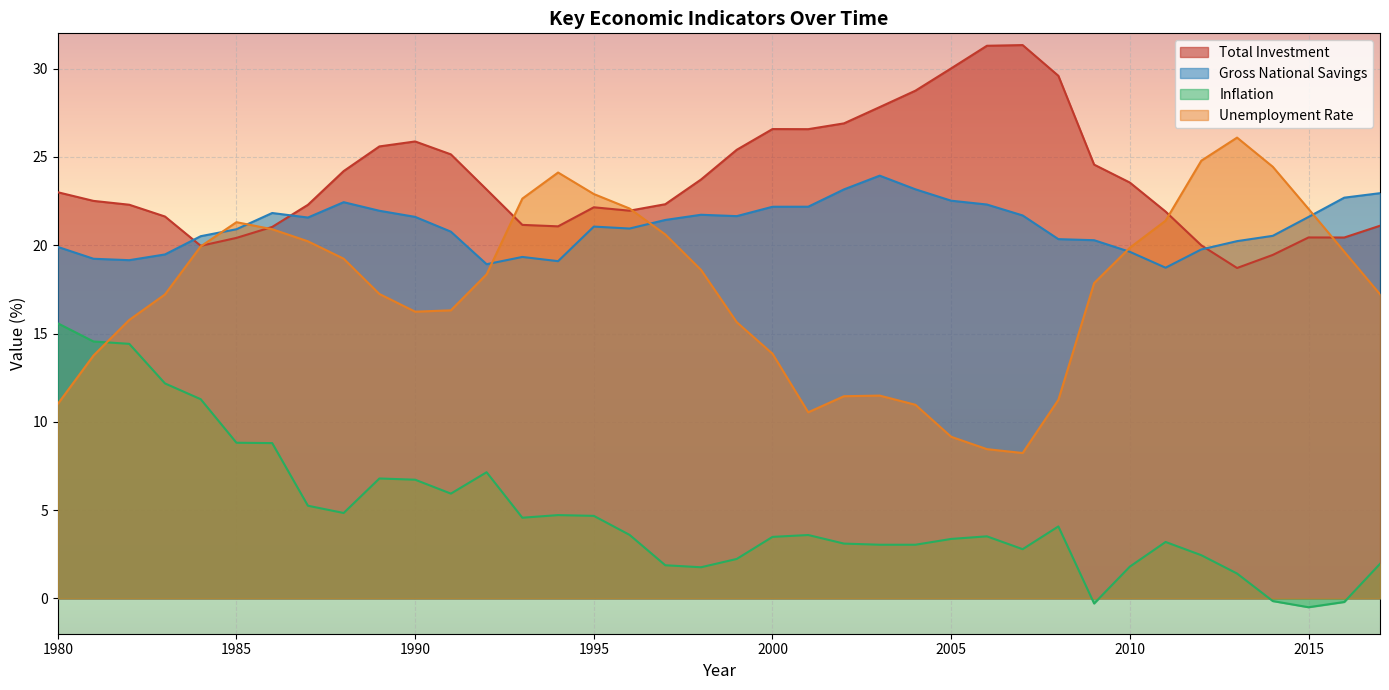

How many interior local peaks does the Unemployment rate series have?

4